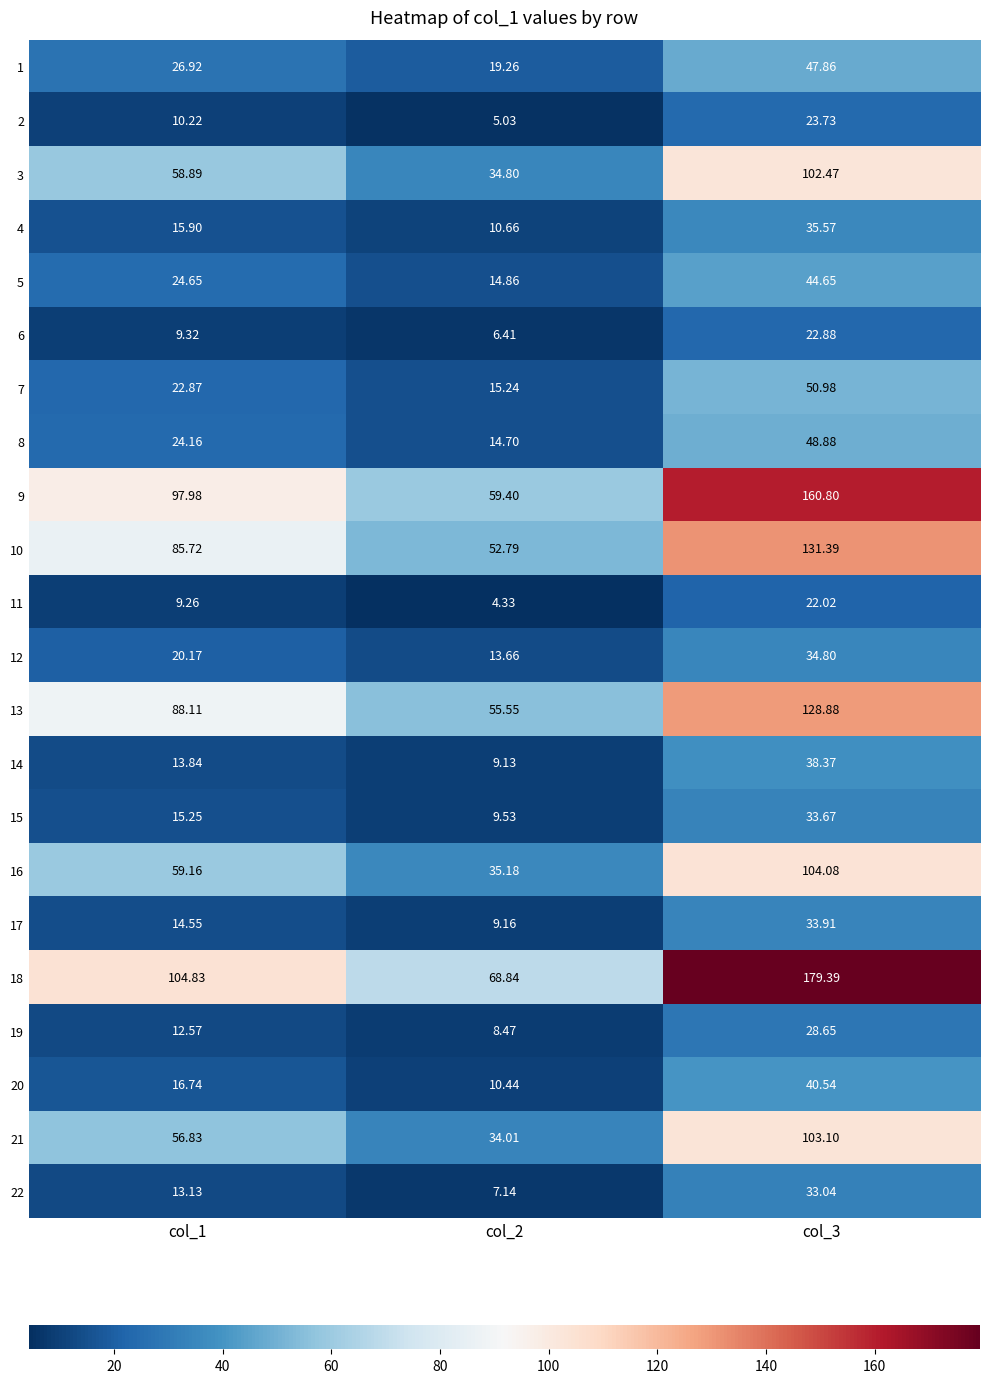

Which series changed the most between col_1 and col_2?

9